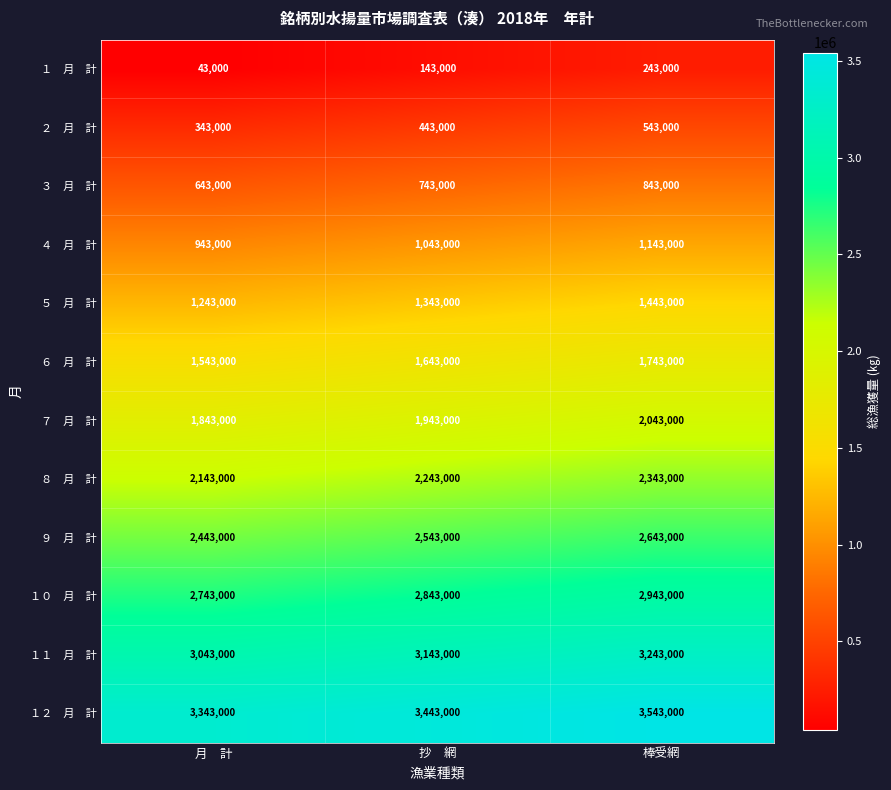

Which category has the highest value across all series?

棒受網